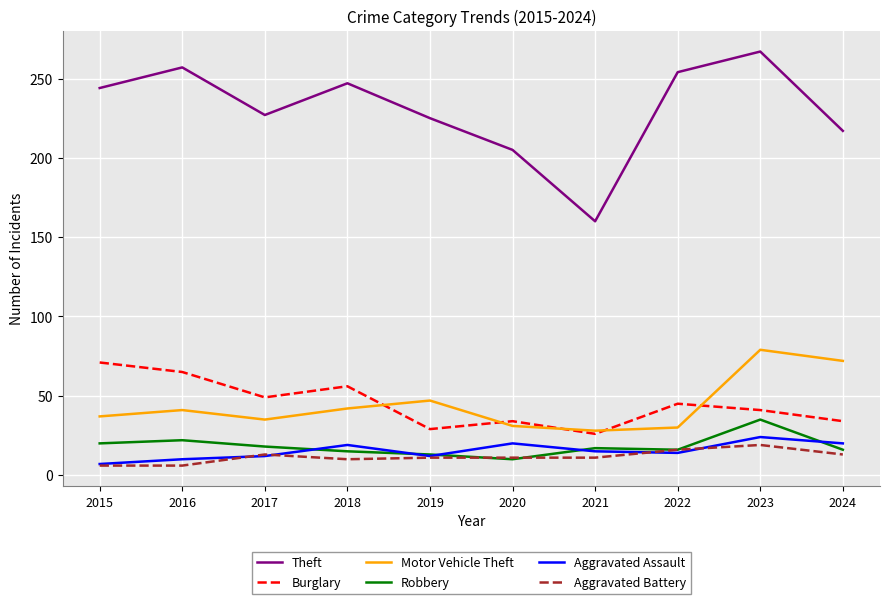

At which category does Theft reach its first local peak?

2016